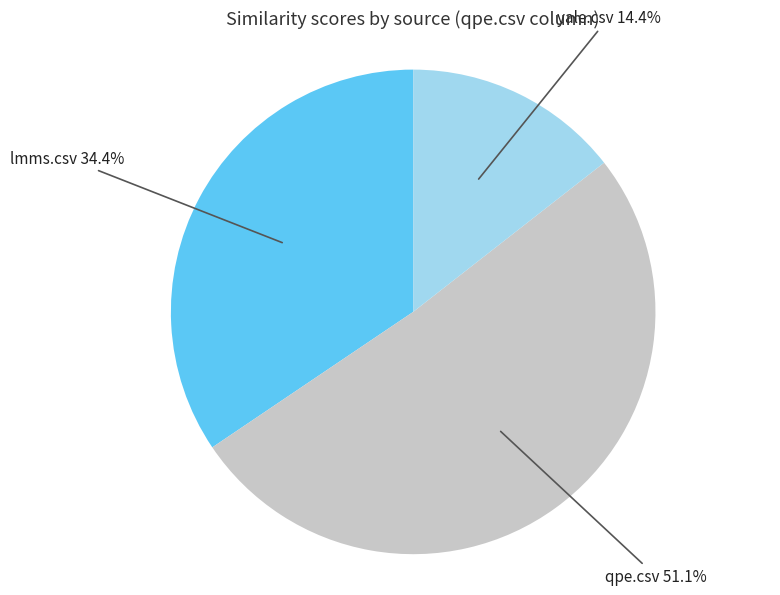

Is there any slice that represents more than half of the pie?

Yes